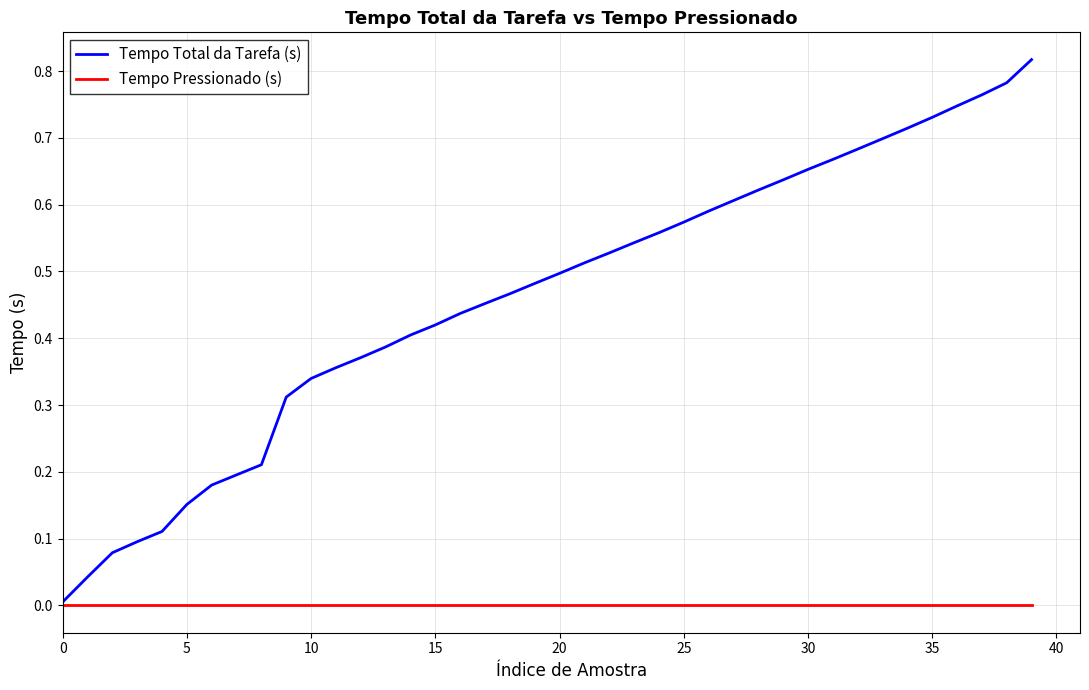

True or false: Tempo Total da Tarefa (s) has more than 1 interior local peaks.

False